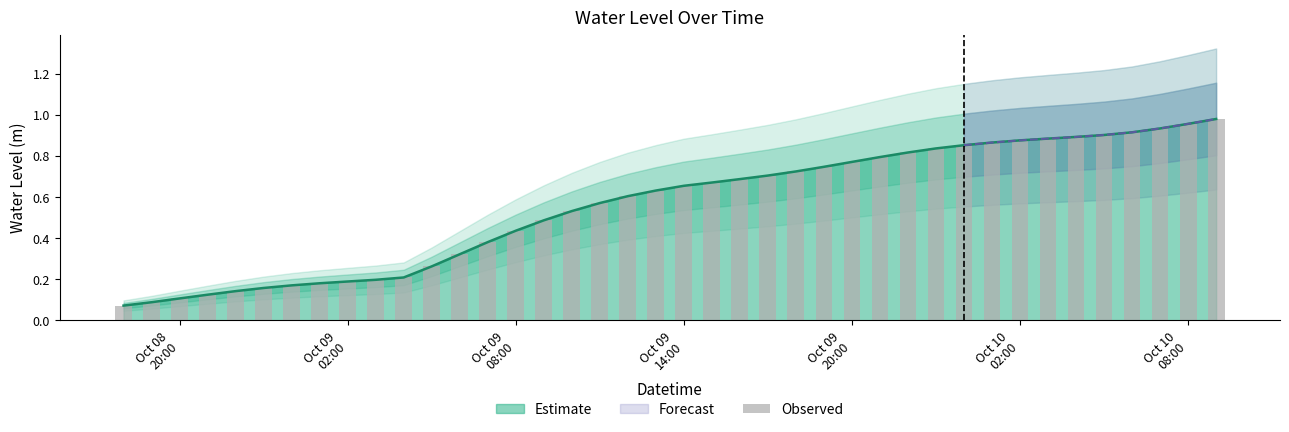

How many data points does each series have?

40